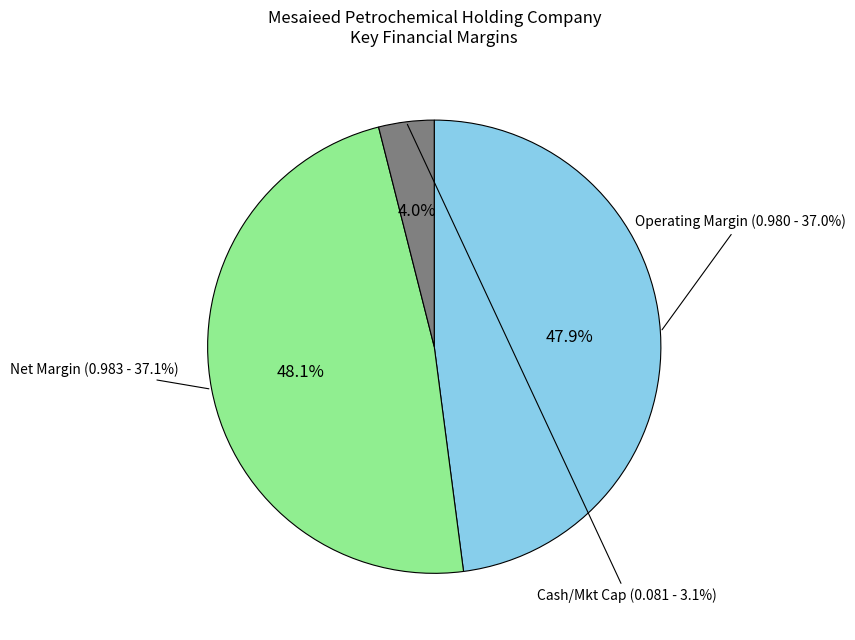

True or false: operating_margin accounts for 38% of the total.

False